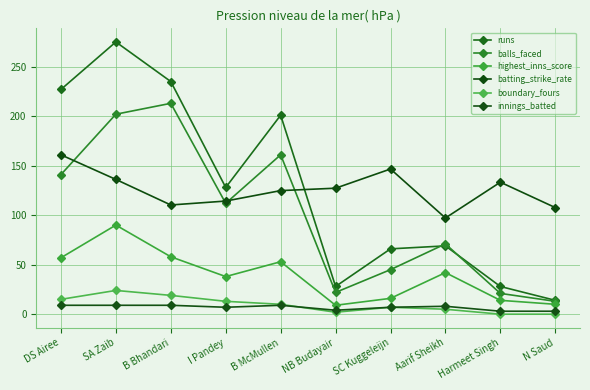

At which category does the chart reach its peak across all series?

SA Zaib